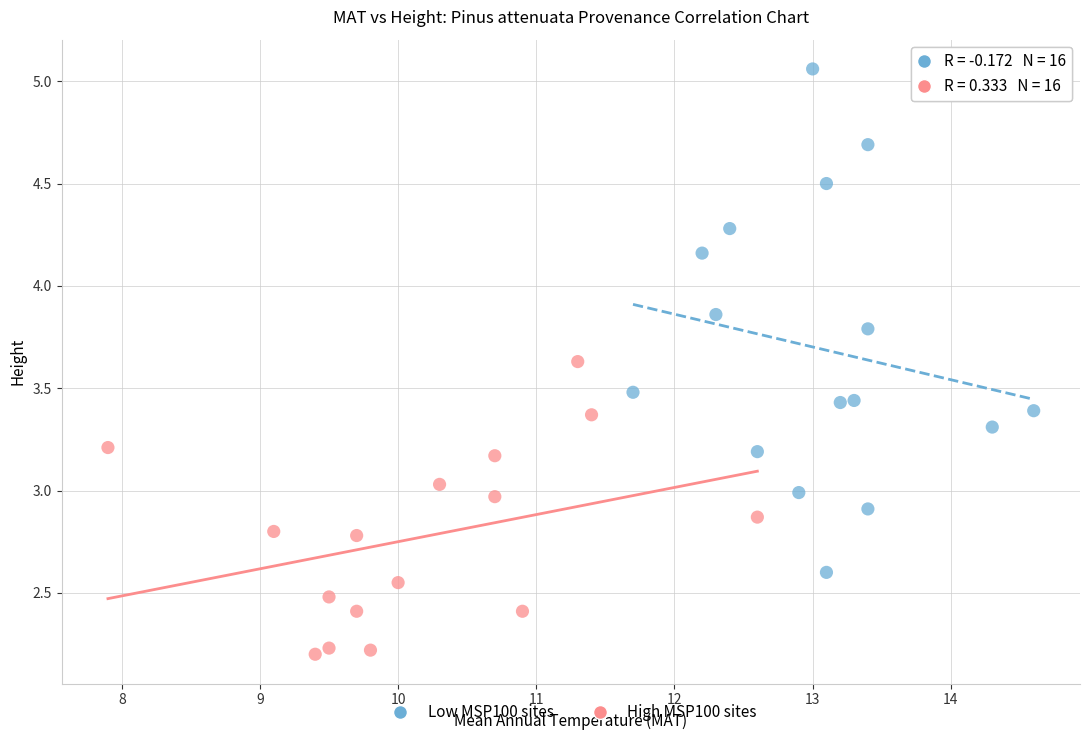

Which series contains the lowest Y value?

High MSP100 sites